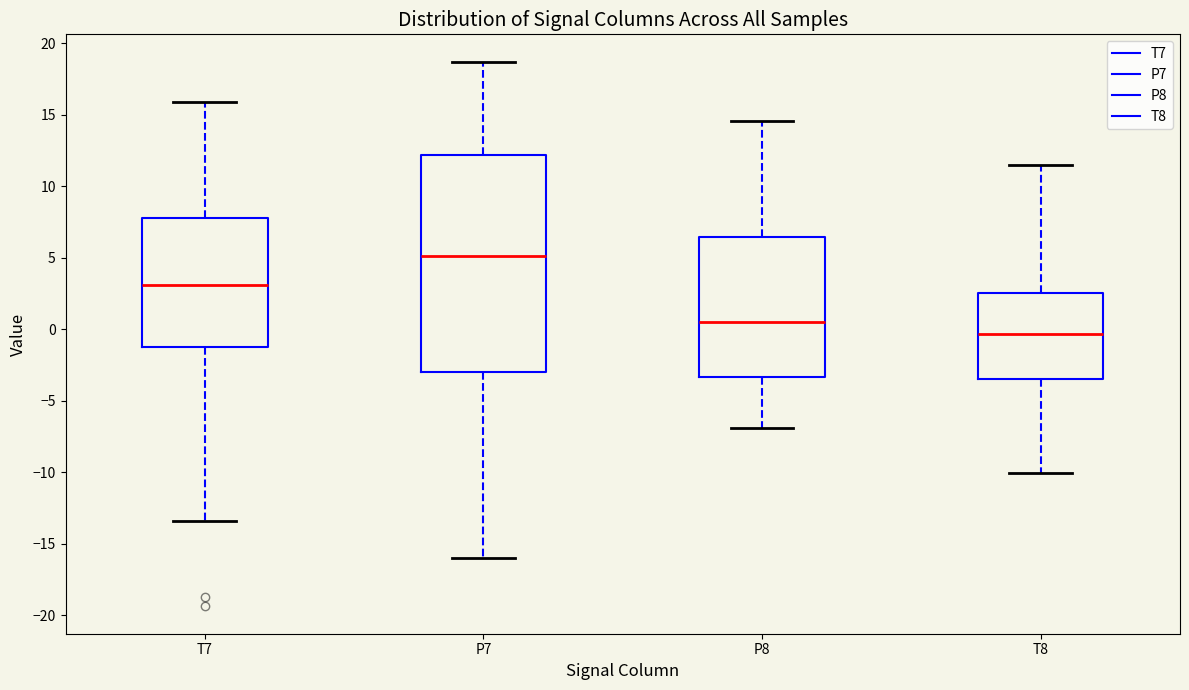

Comparing the boxes themselves (not the whiskers), which one is the tallest?

P7